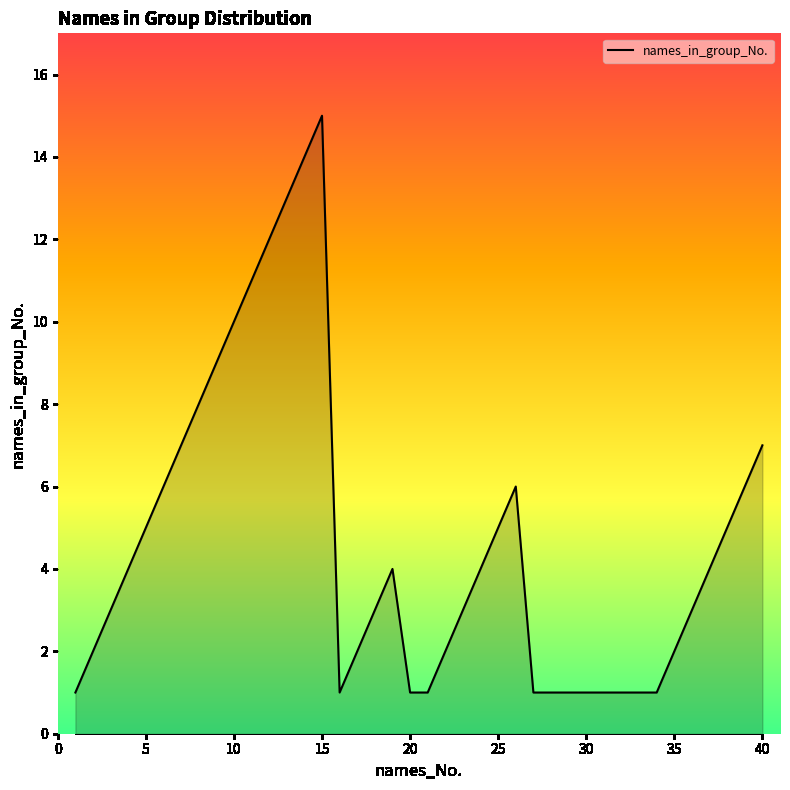

Does the chart display data point markers on the line(s)?

No